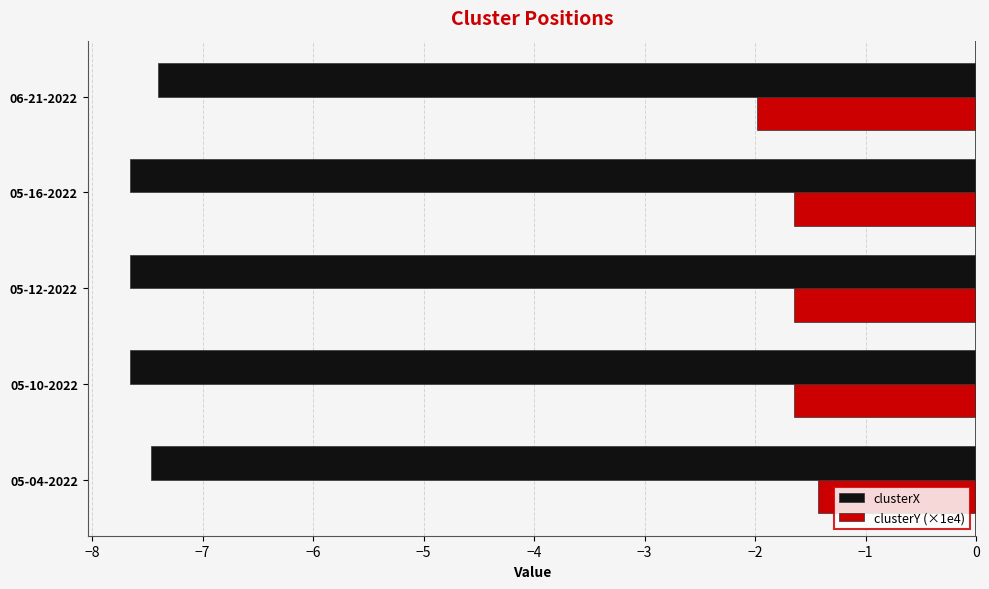

Which series has the largest range (max minus min)?

clusterY (×1e4)